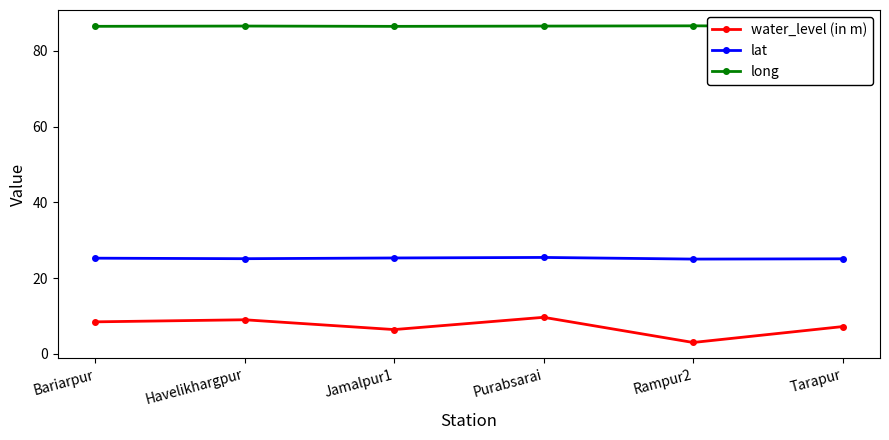

True or false: long has more than 0 interior local peaks.

True